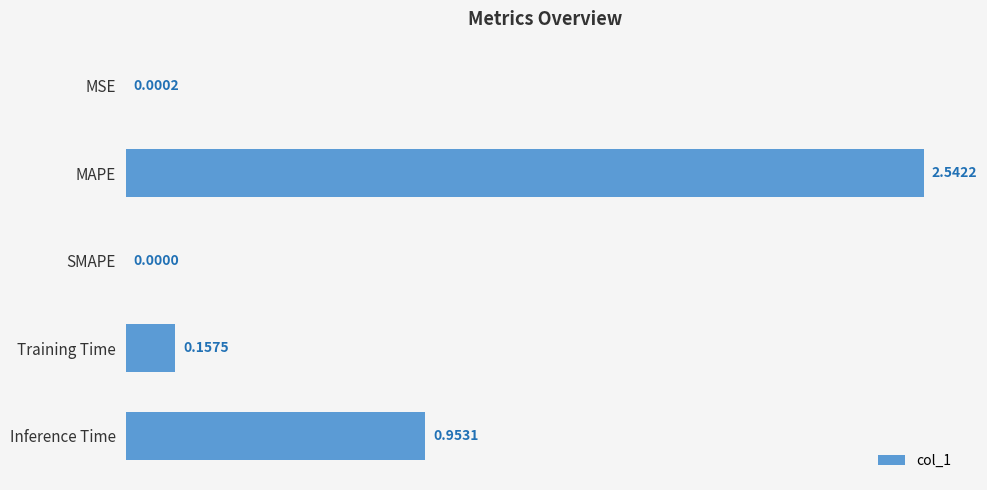

Which has a higher value, MAPE or MSE?

MAPE